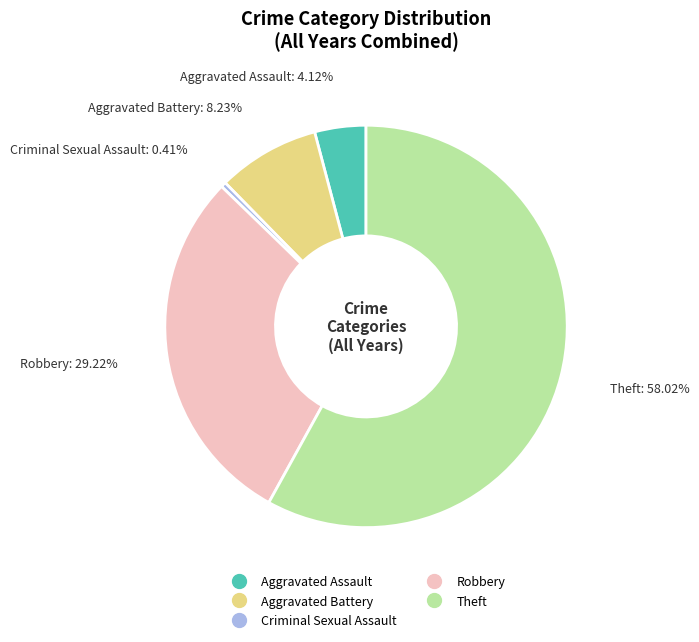

Is there a majority slice in this chart?

Yes